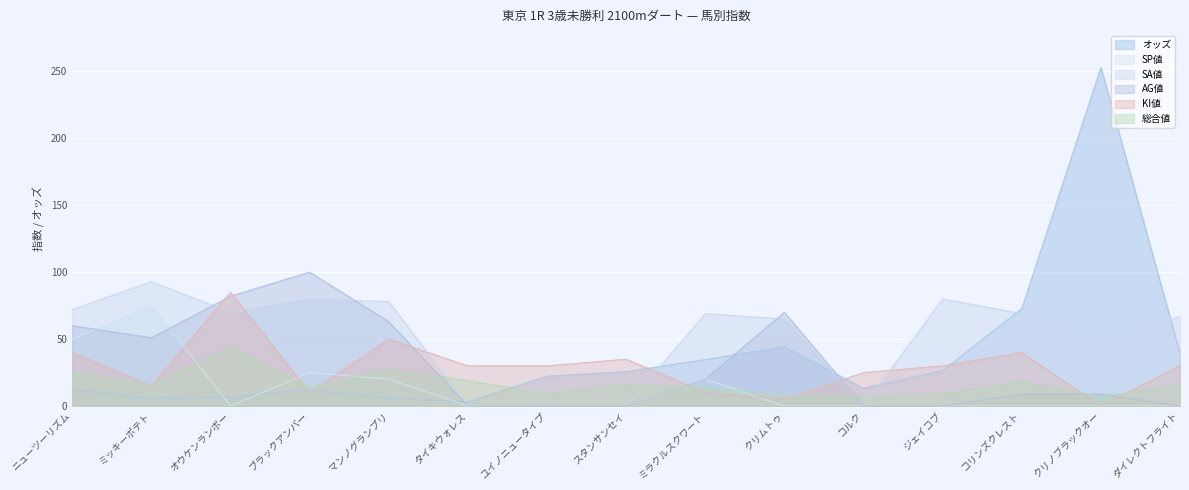

At how many categories does at least one series exceed 69?

9